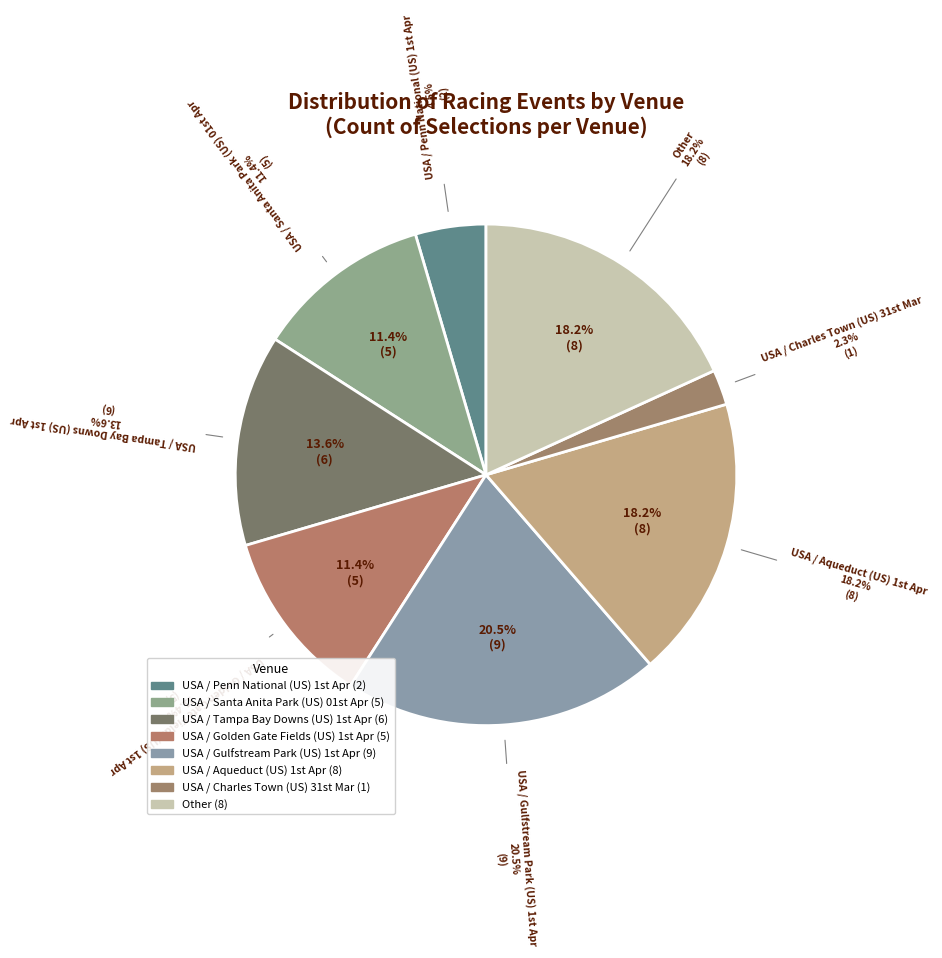

To the nearest percent, what is the difference between the largest and smallest slice percentages?

18%